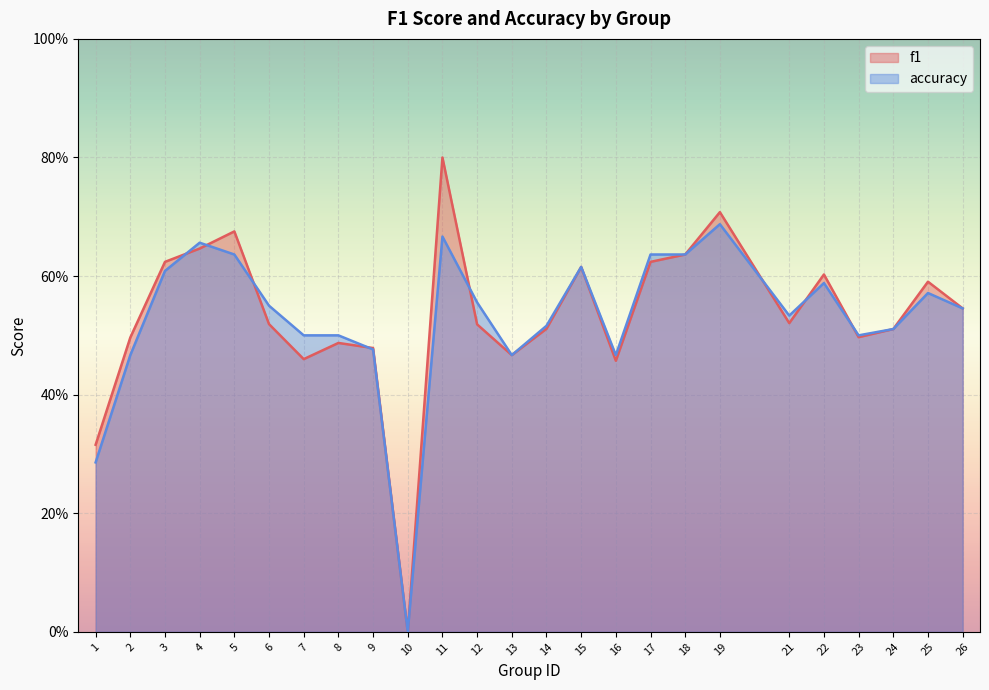

Which category has the lowest value in the accuracy series?

10